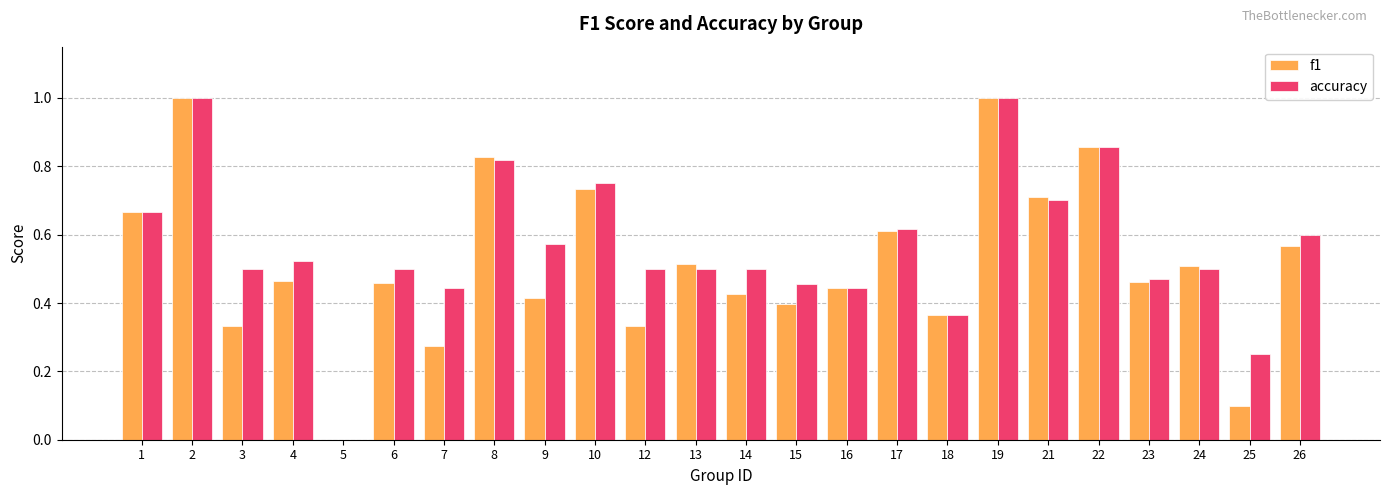

The accuracy series shows 0.9 at 9. True or false?

False